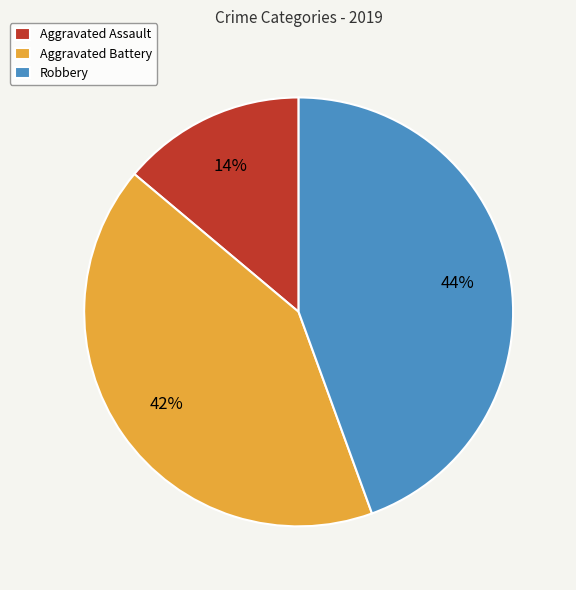

Rank the categories by value from highest to lowest.

Robbery, Aggravated Battery, Aggravated Assault